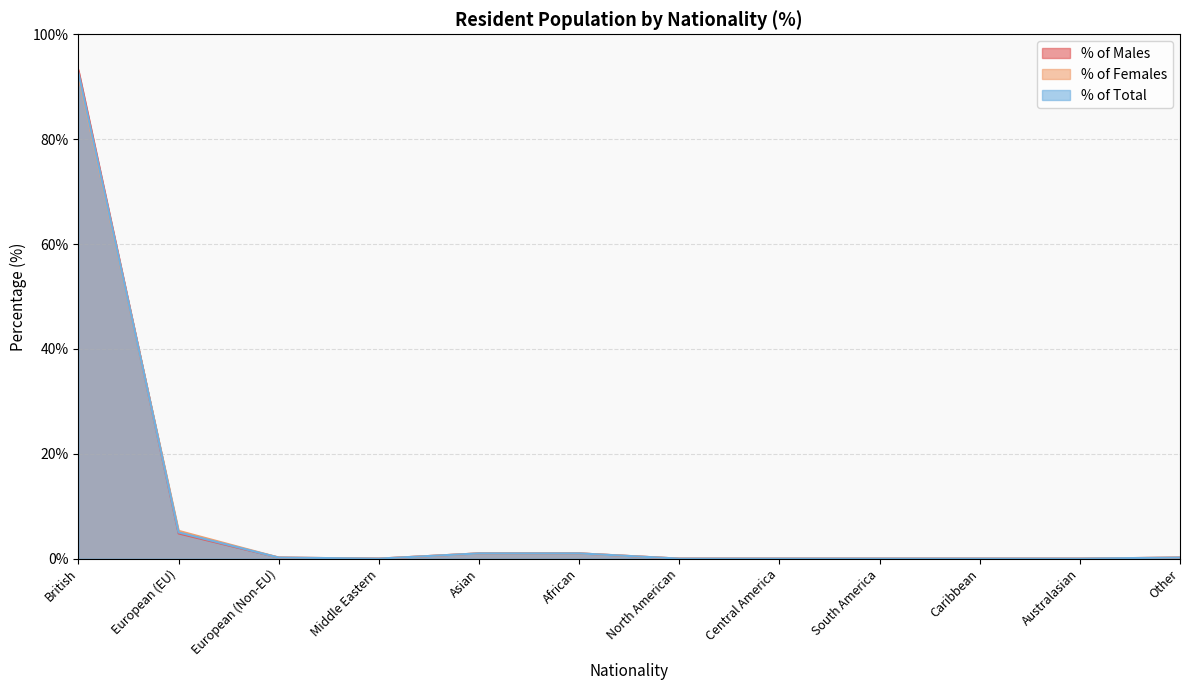

Rank the series by their maximum value, from lowest to highest.

% of Females, % of Total, % of Males